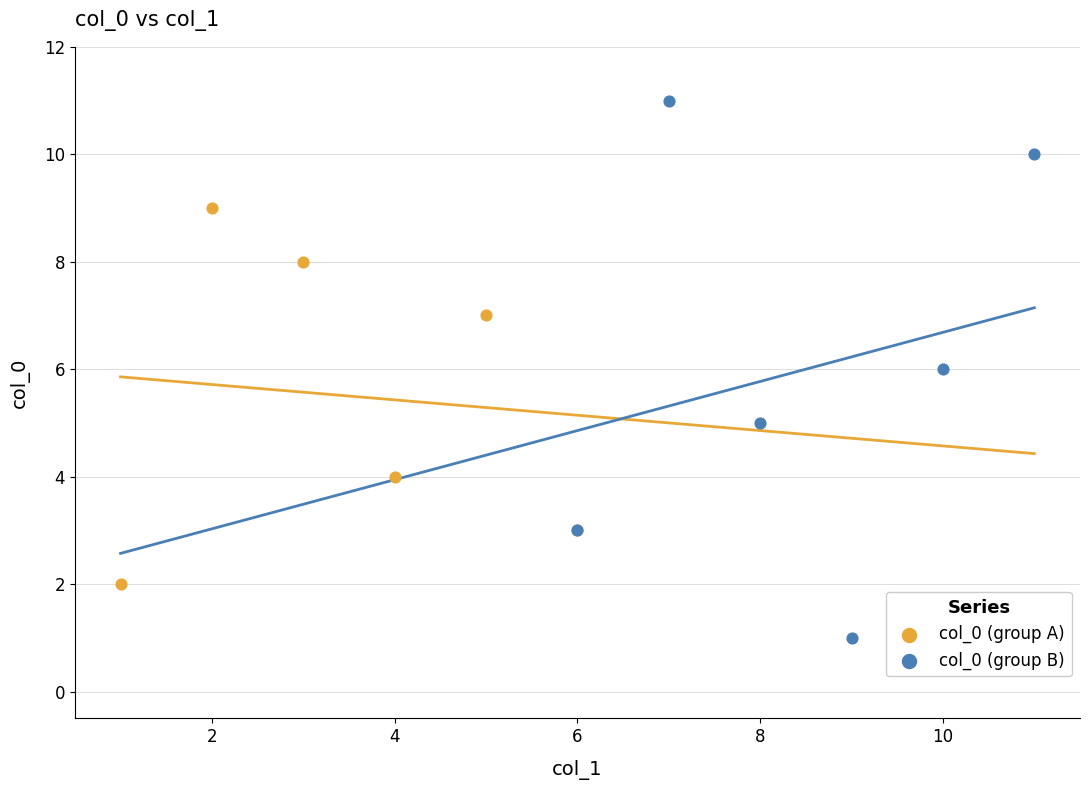

Which series contains the lowest Y value?

col_0 (group B)